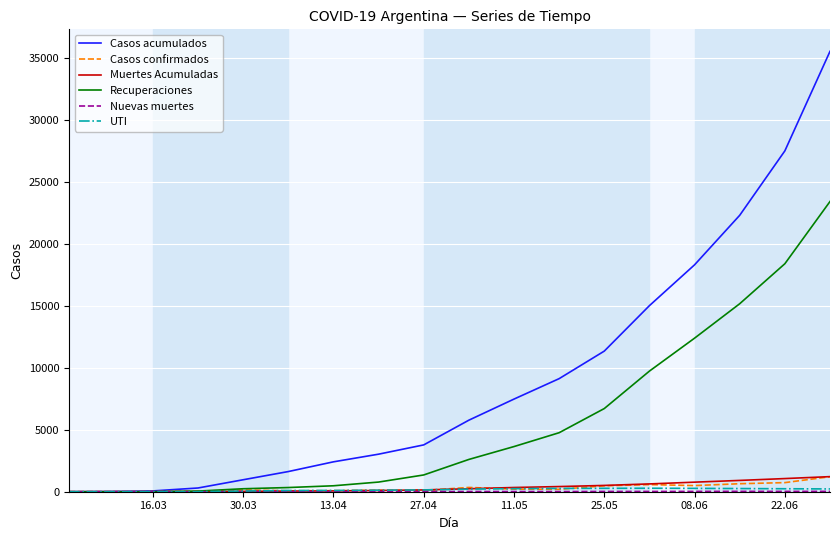

What is the greatest value displayed?

35552